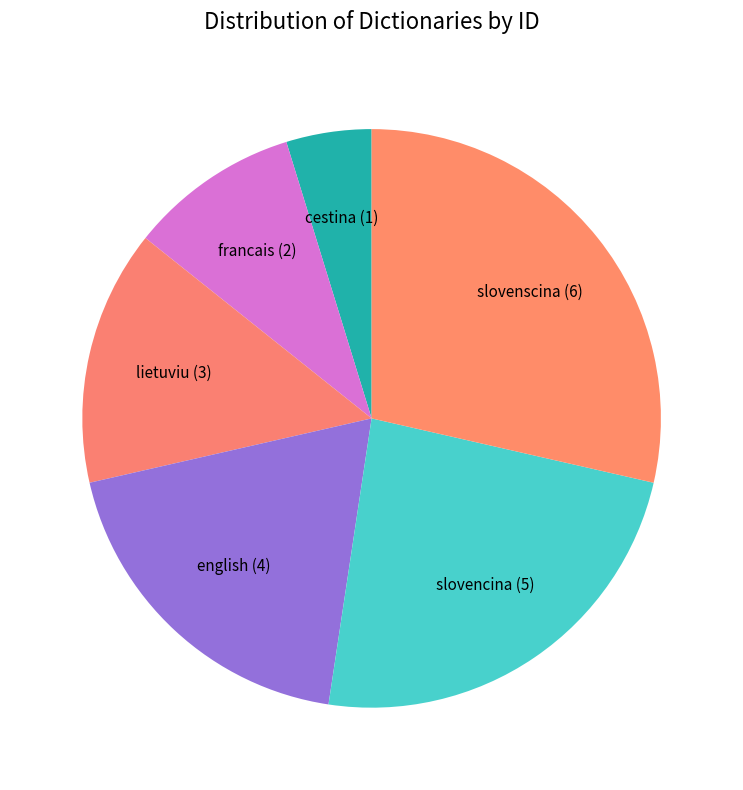

Is francais the majority of the pie?

No